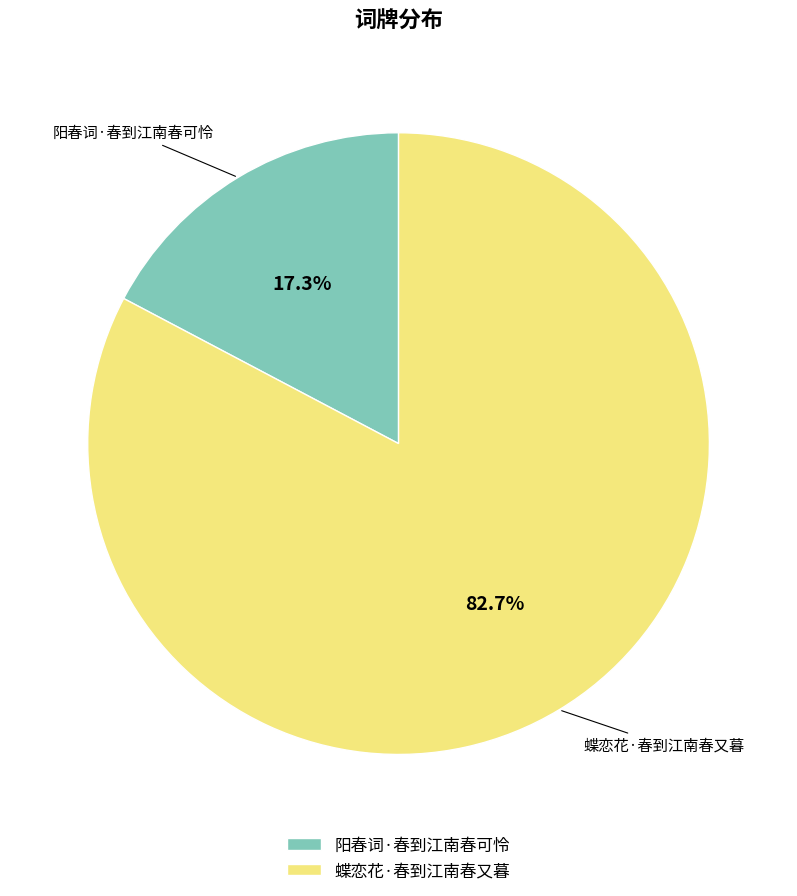

What percentage is the 阳春词·春到江南春可怜 slice, to the nearest percent?

17%